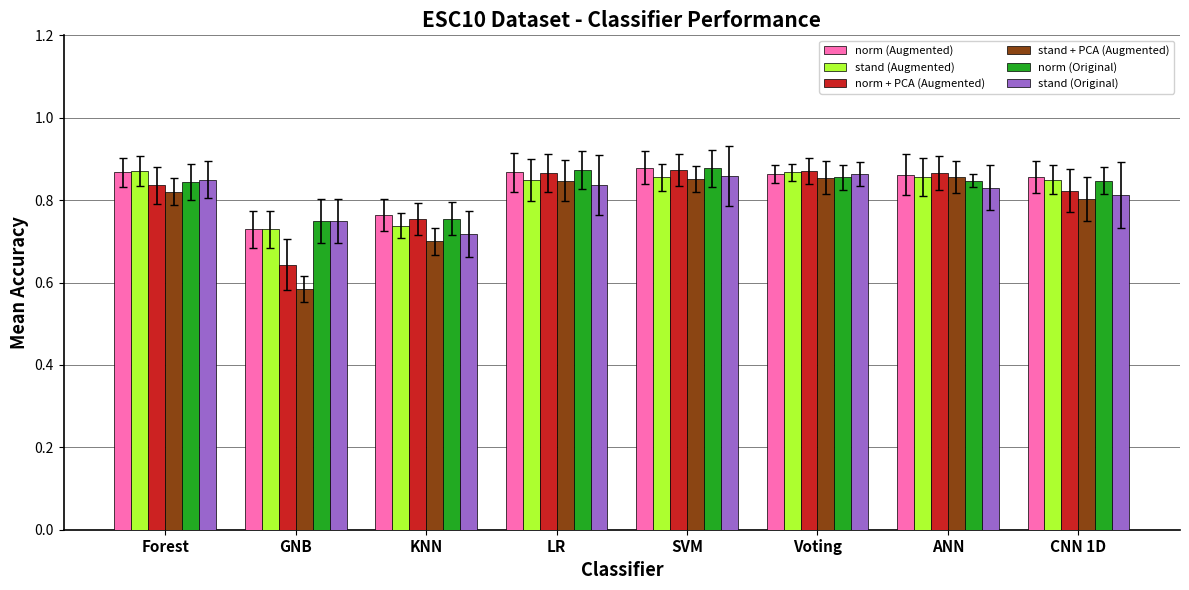

How many bars are there in total?

48